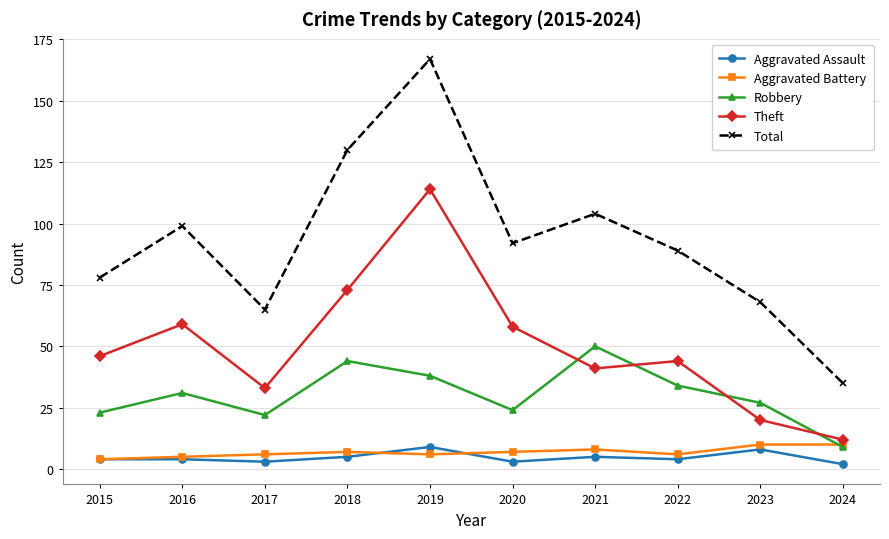

How many categories are shown in the chart?

10